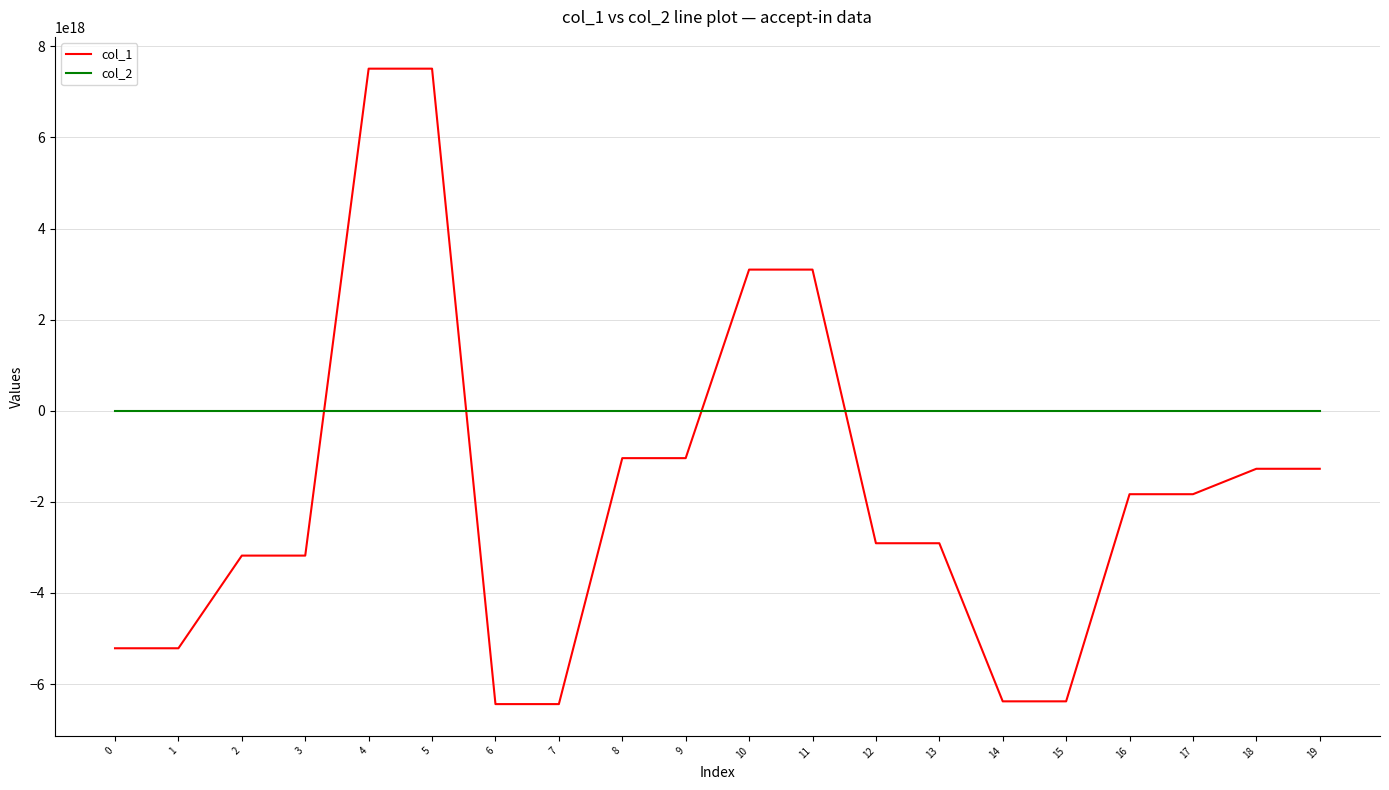

Where is col_2 nearest to the value 4200487884027?

8